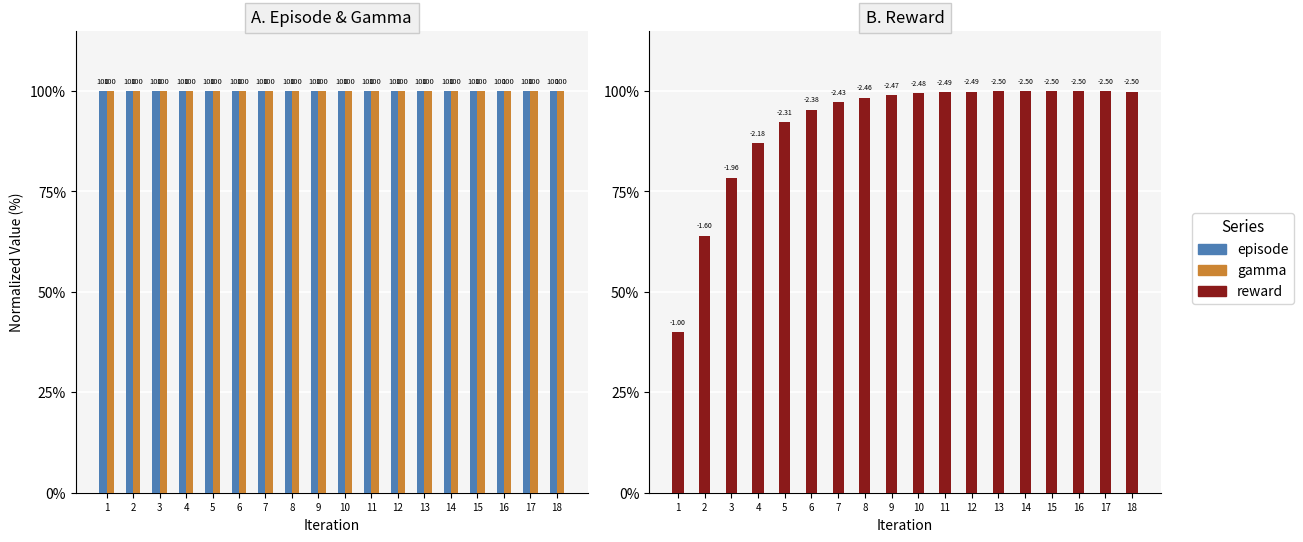

The value of reward at 13 is 99.9. True or false?

True